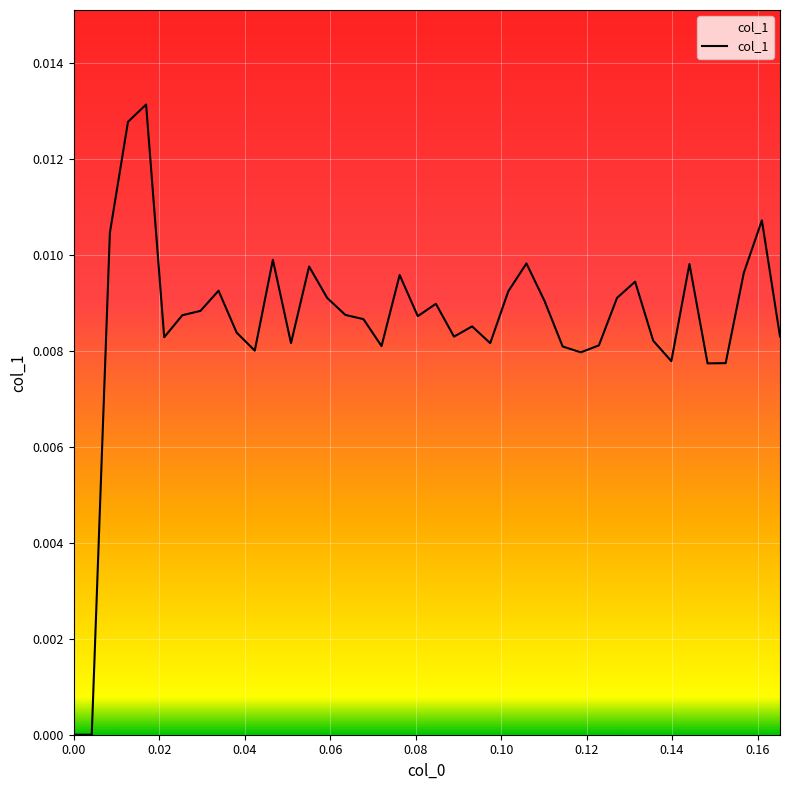

Does the chart have visible grid lines?

Yes